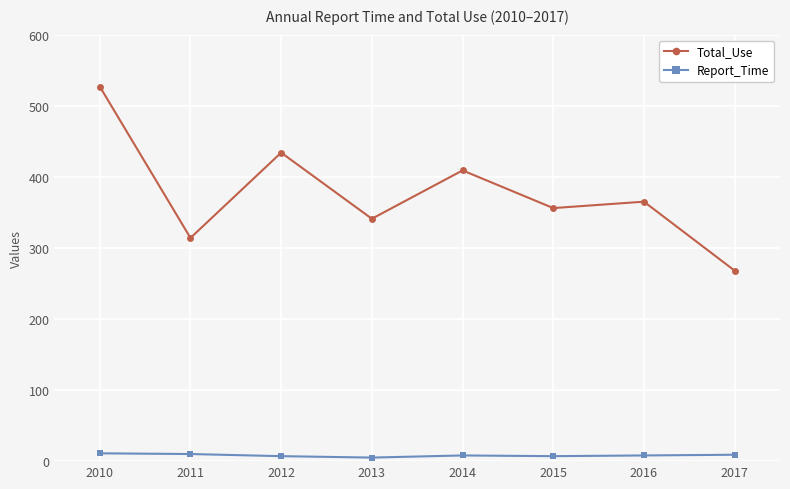

What is the maximum value for Total_Use?

527